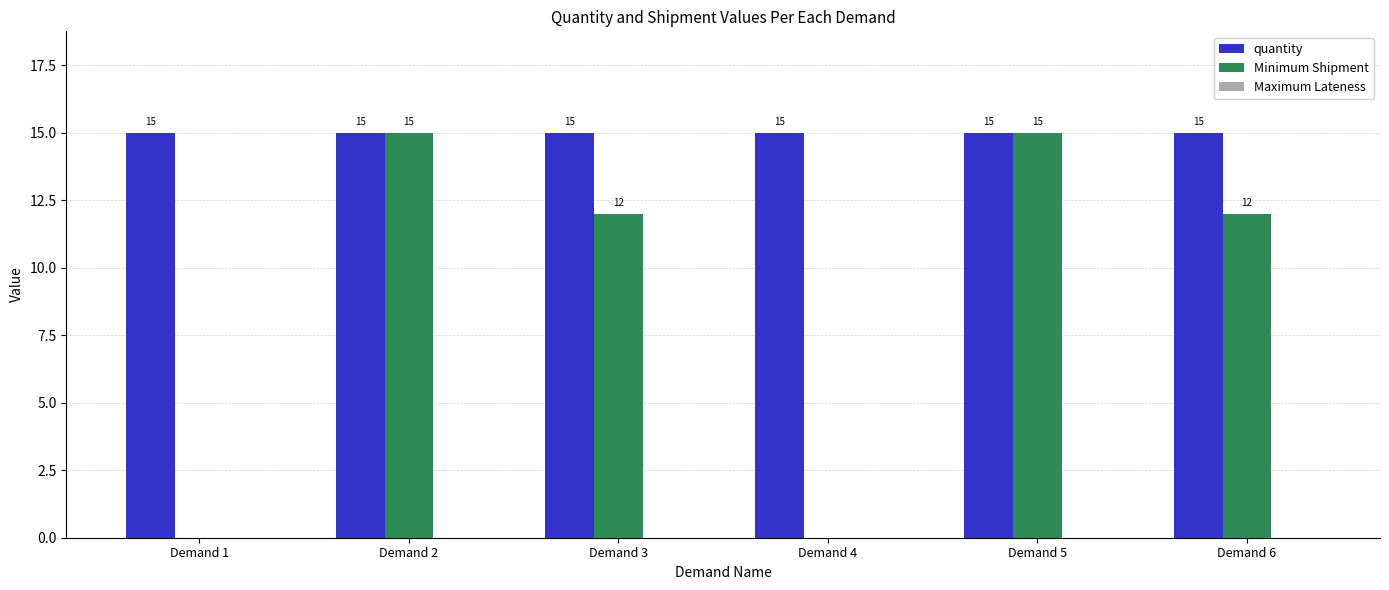

What is the greatest value displayed?

15